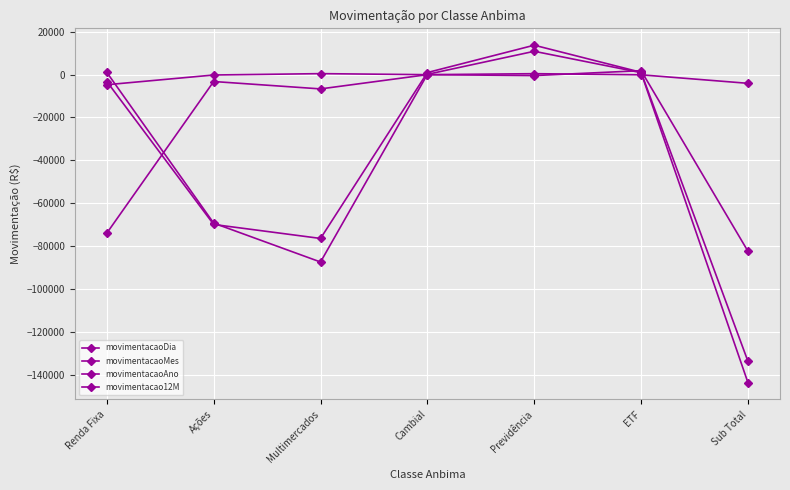

After their last crossing, which series has the higher values: movimentacao12M or movimentacaoMes?

movimentacaoMes